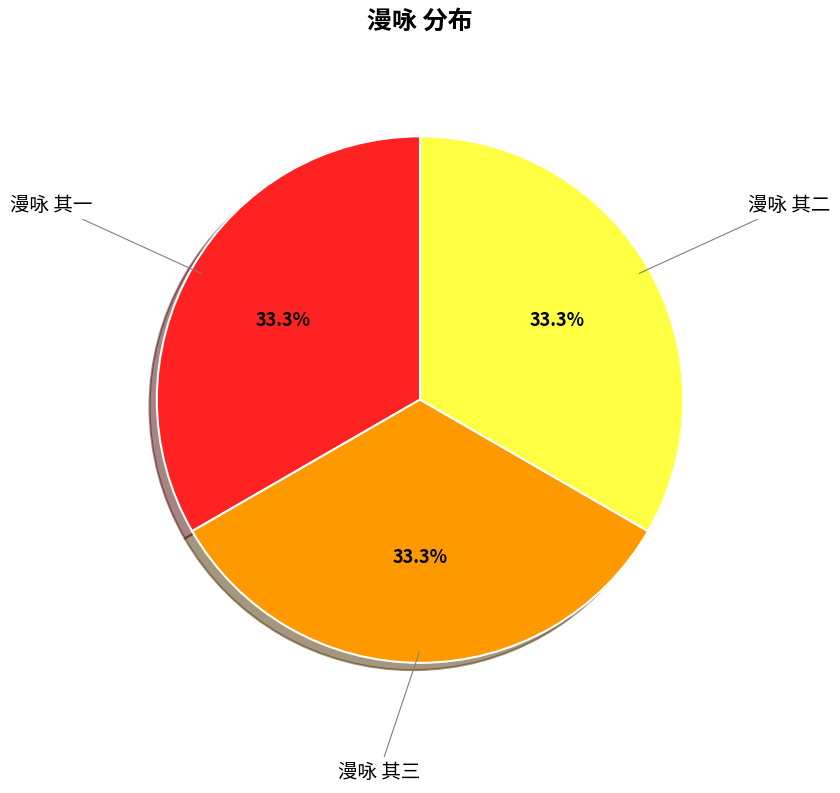

Does 漫咏 其二 account for over 50% of the chart?

No